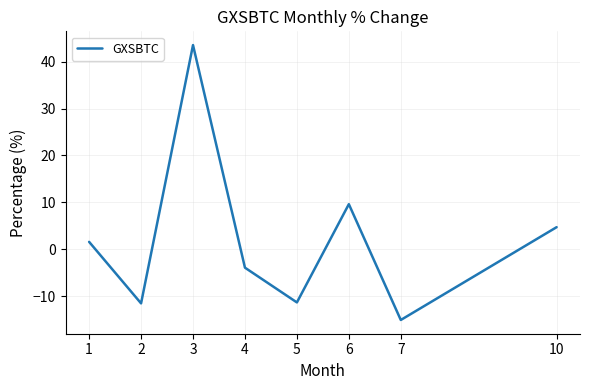

Which has a higher value, 5 or 7?

5